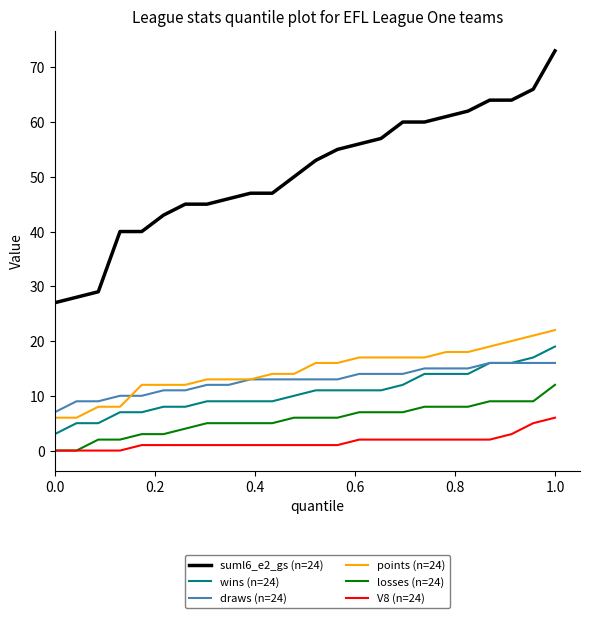

What is the maximum value shown in the chart?

73